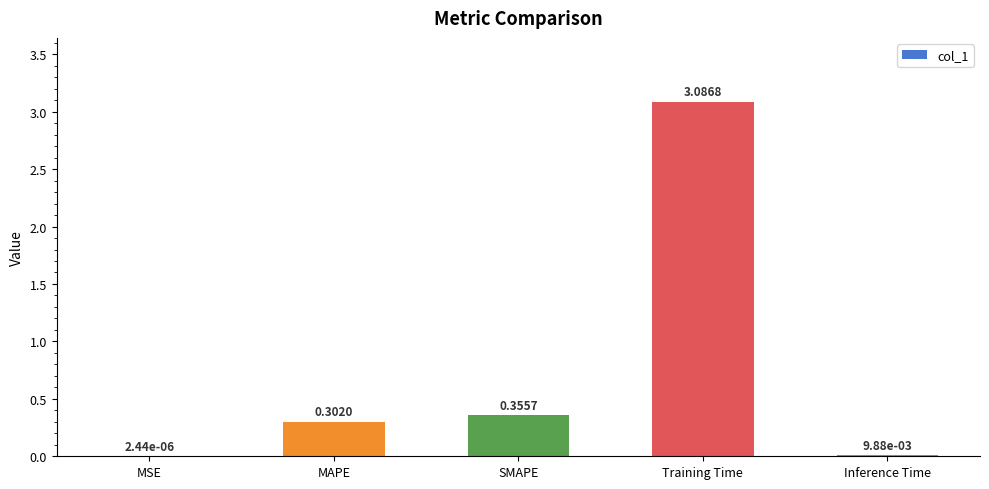

At which label is the value closest to 1?

SMAPE